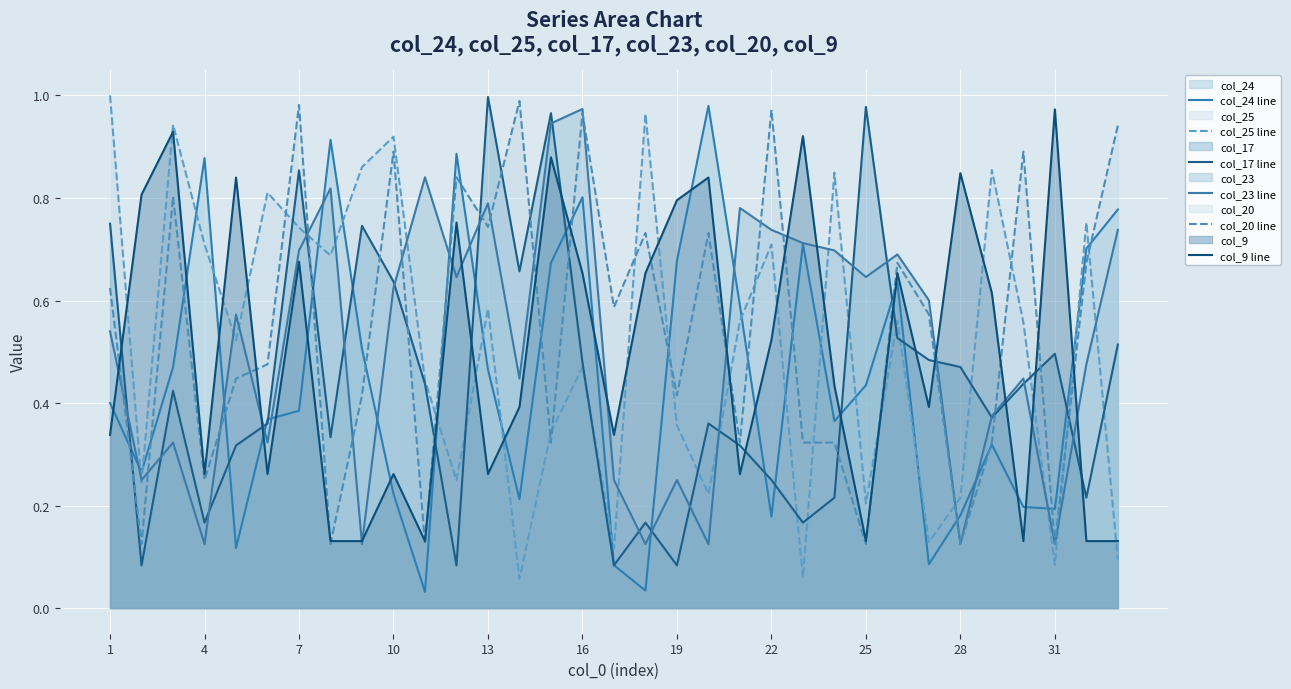

How many lines are shown in the chart?

6